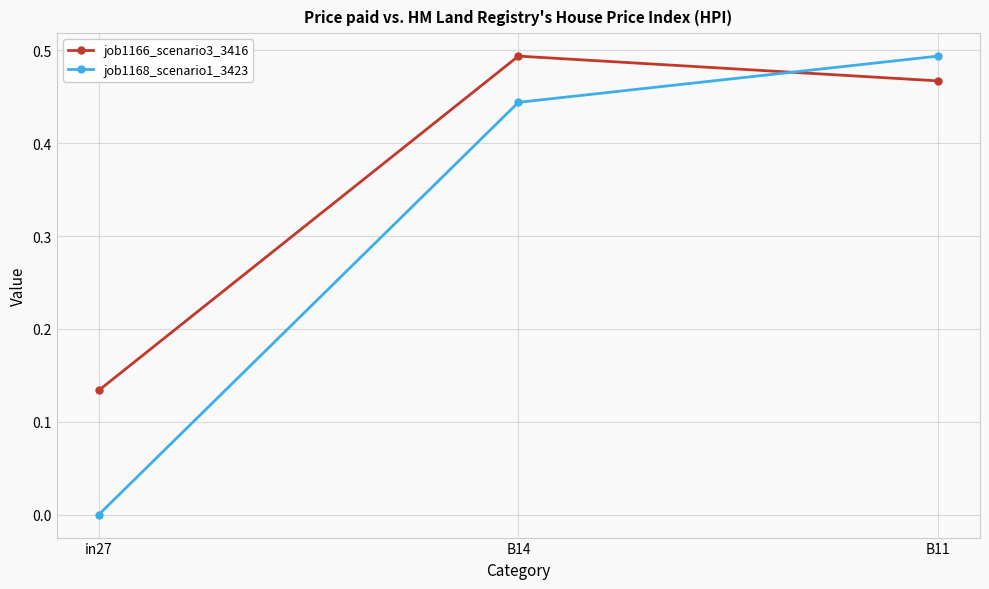

Rank the series by their average value, from lowest to highest.

job1168_scenario1_3423, job1166_scenario3_3416